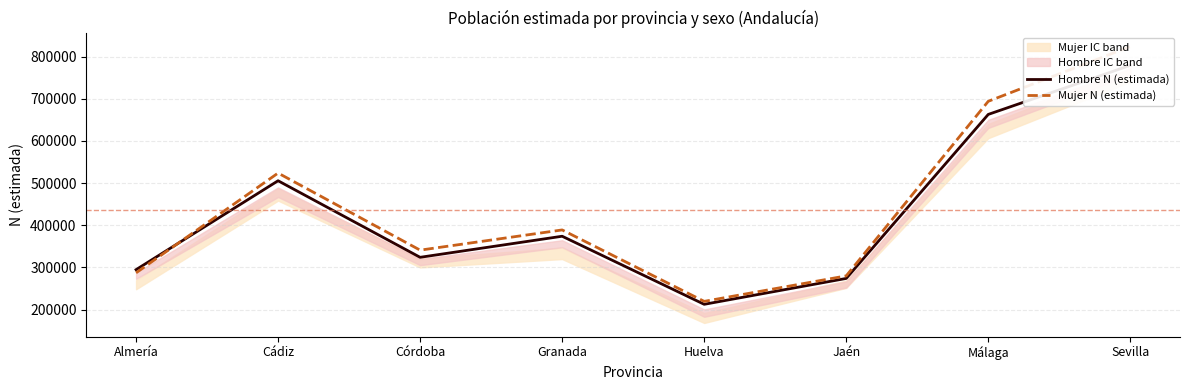

What is the total value across all series at Granada?

762933